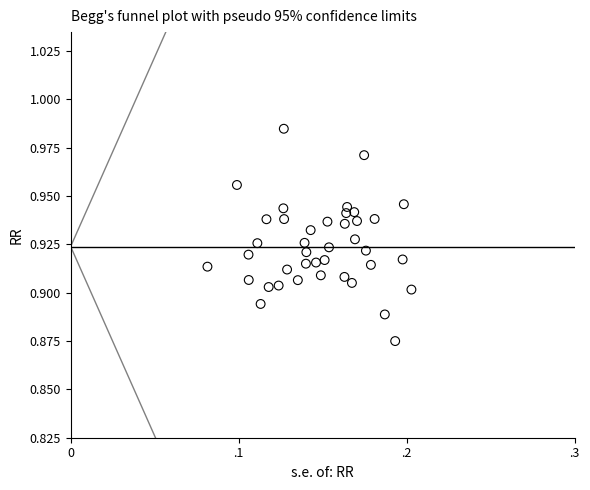

How many points are shown in the scatter plot?

40